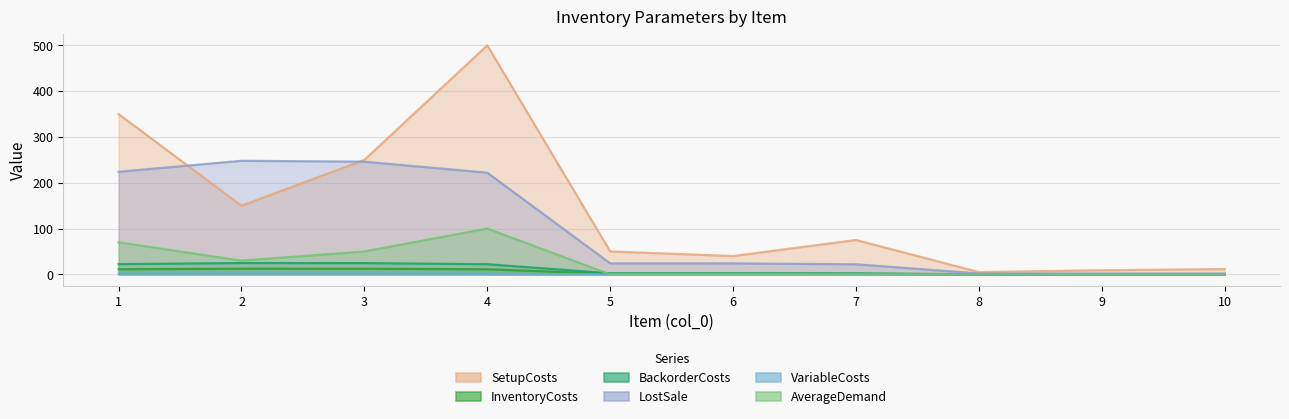

Read the InventoryCosts value at 7.

22.0